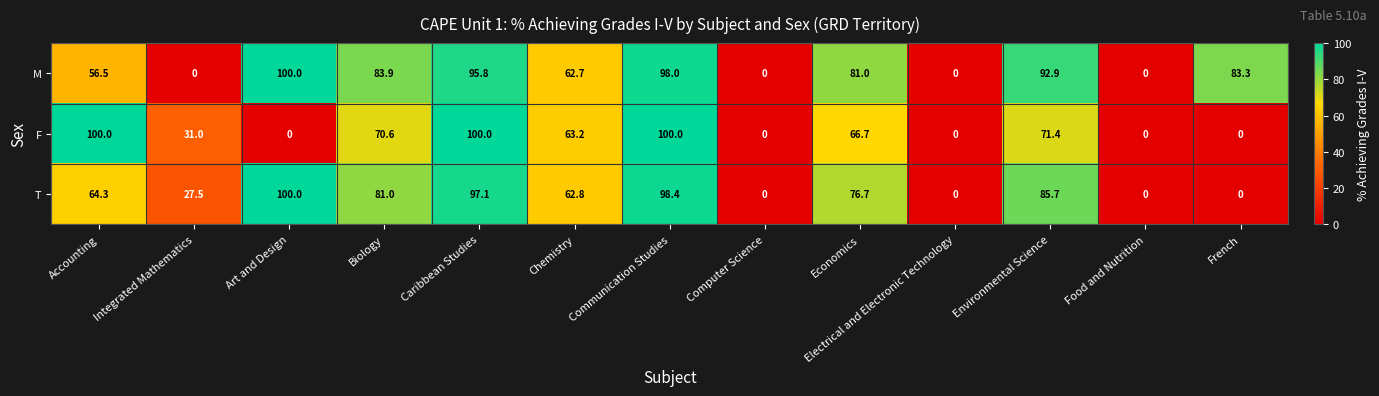

Count the number of data series in this chart.

3